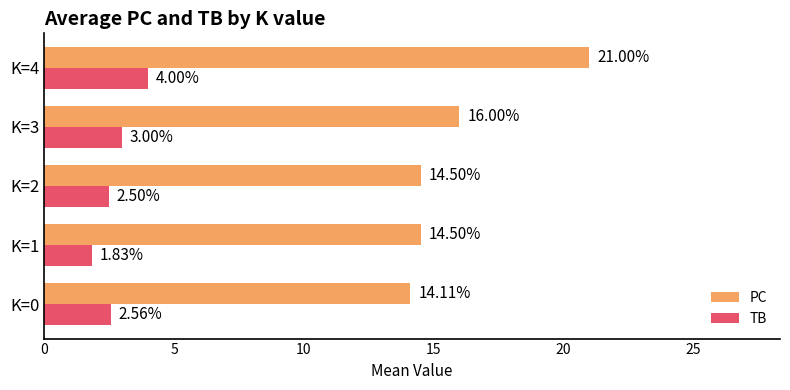

Which series has the largest total across all categories?

PC